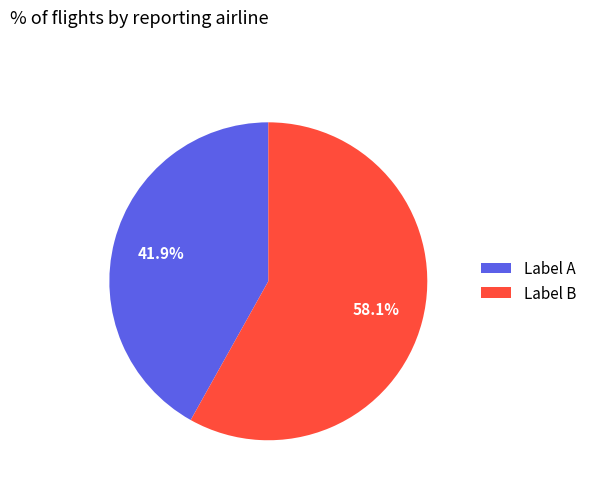

Which has a higher value, Label A or Label B?

Label B